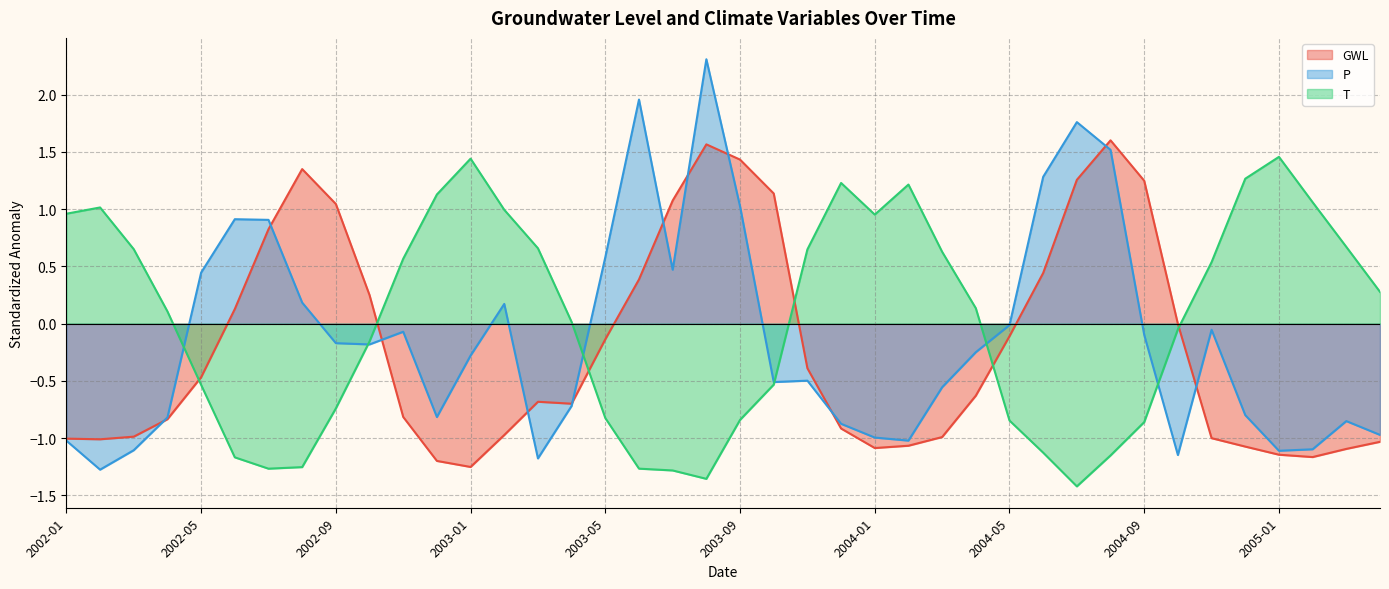

Where does the P series first go above 0?

2002-05